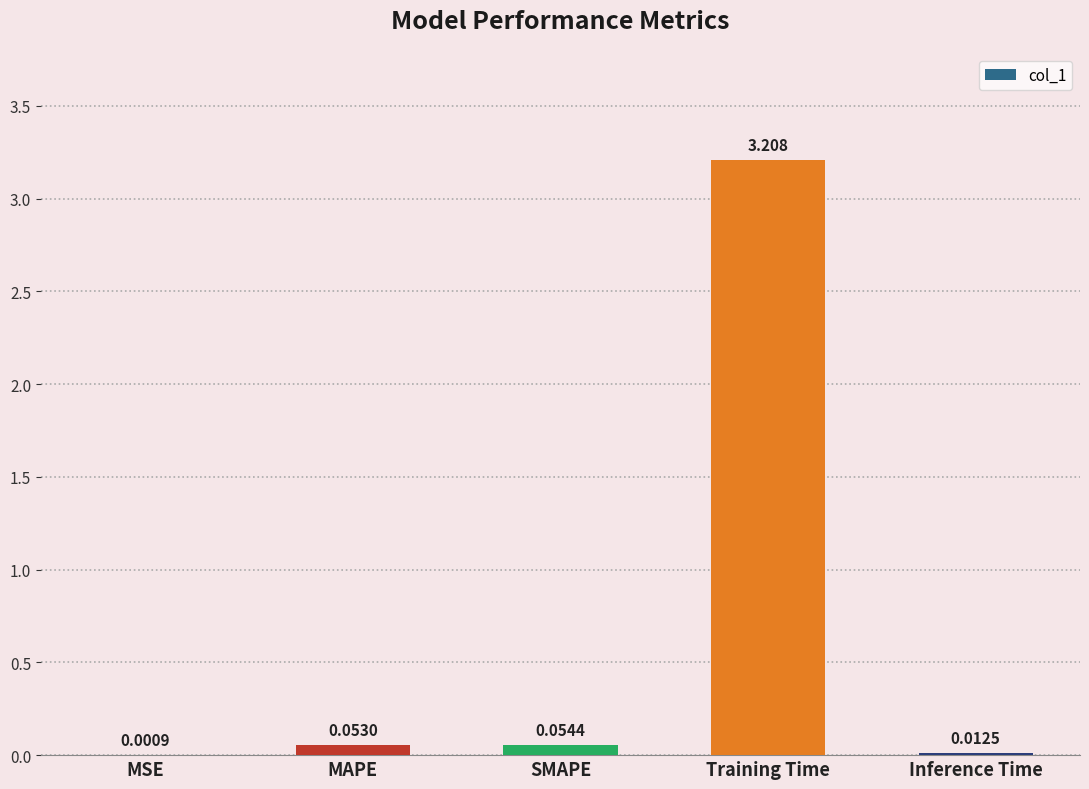

Between Training Time and MSE, which is larger?

Training Time